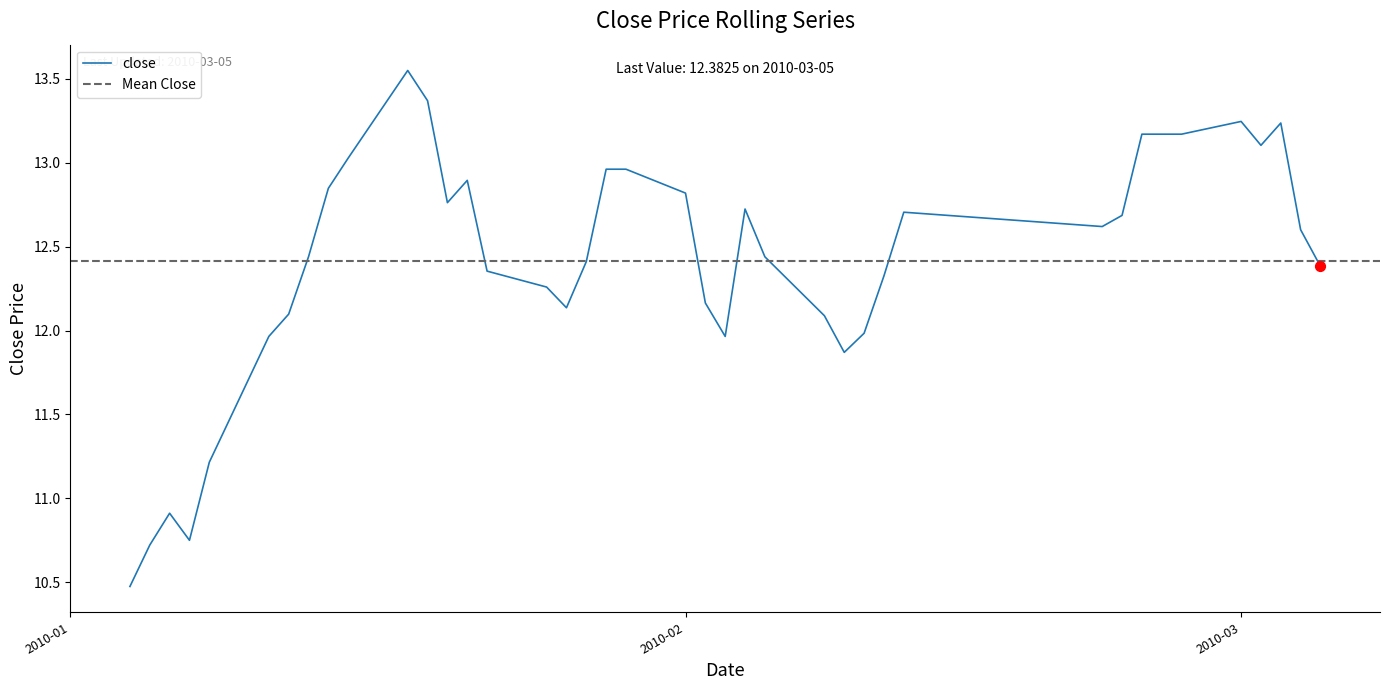

The value of close at 2010-02 is 12.8. True or false?

True